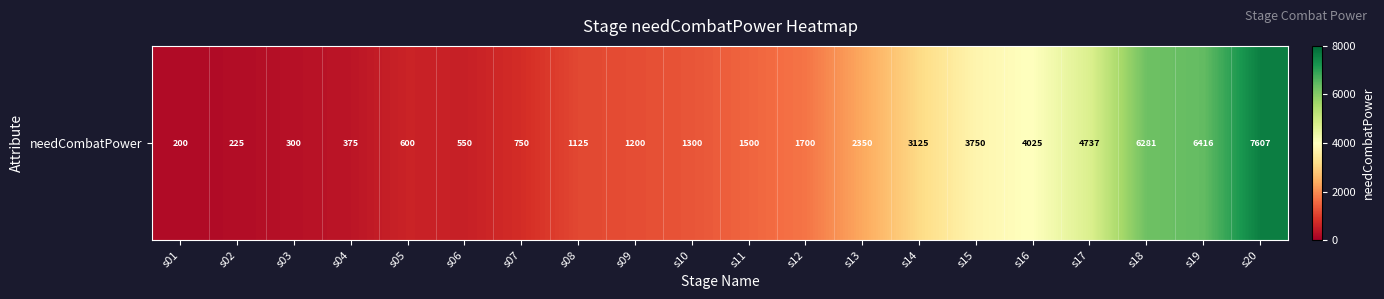

List the labels in order of value, smallest first.

s01, s02, s03, s04, s06, s05, s07, s08, s09, s10, s11, s12, s13, s14, s15, s16, s17, s18, s19, s20